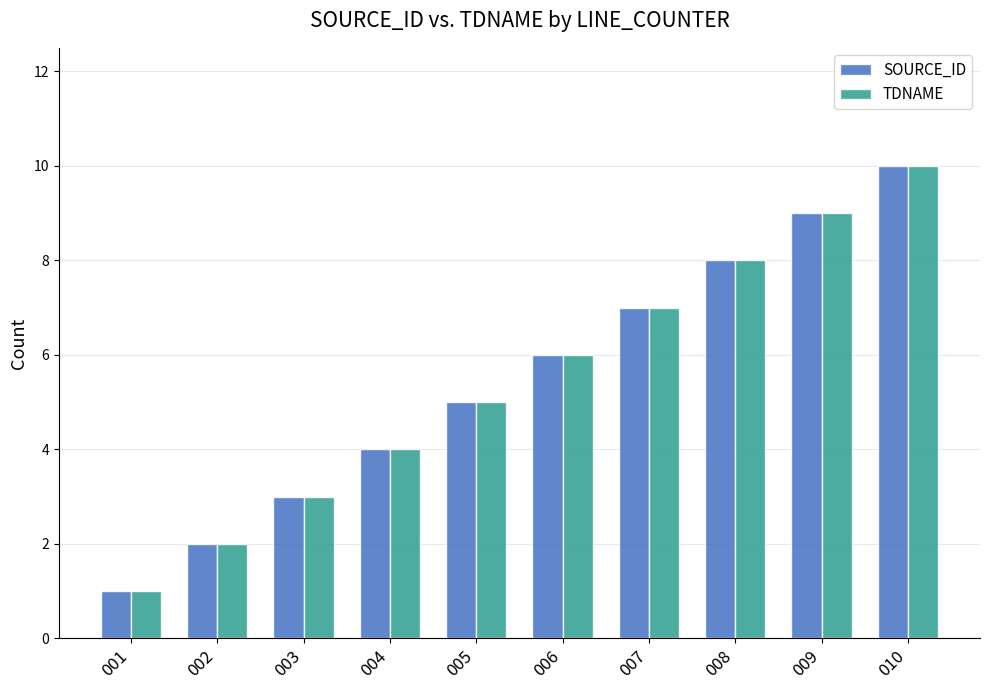

What is the difference between the TDNAME values at 009 and 004?

5